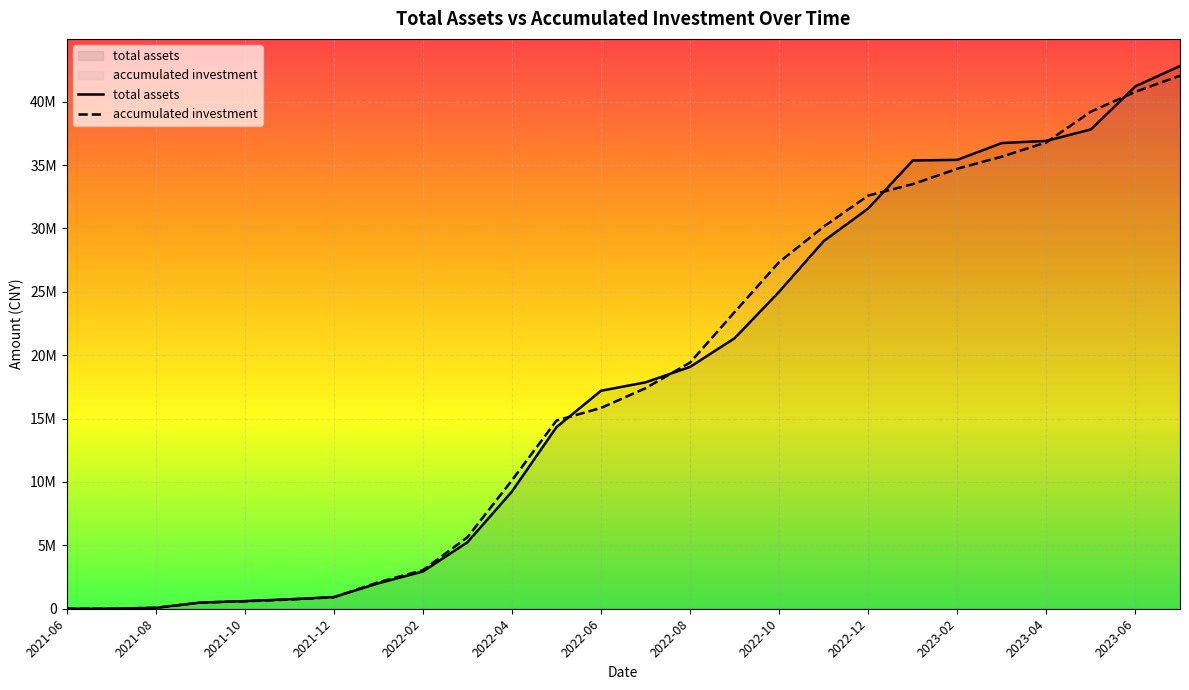

What is the sum of all accumulated investment values?

467352391.2